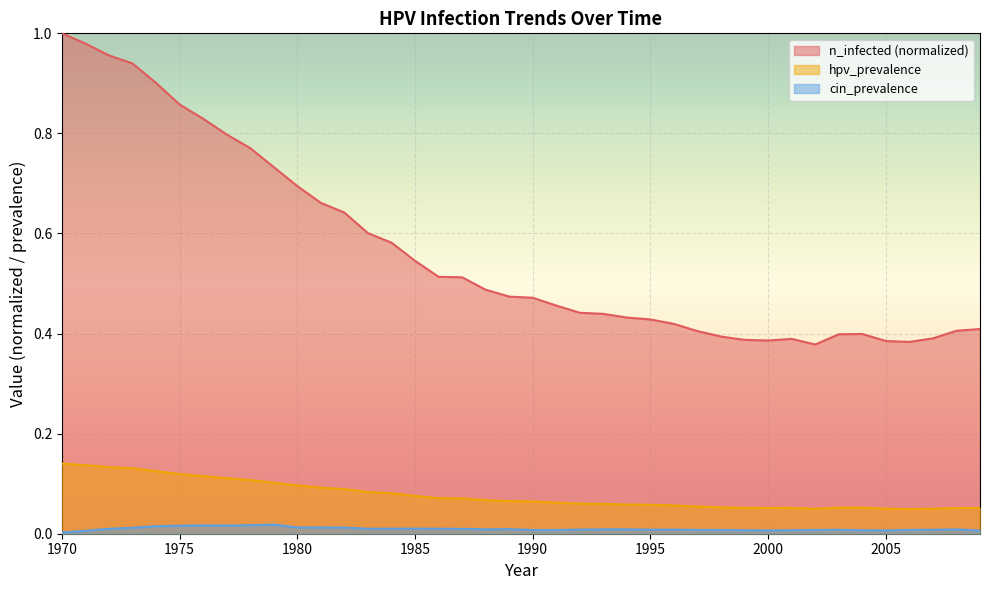

At which category does hpv_prevalence reach its first local valley?

2000